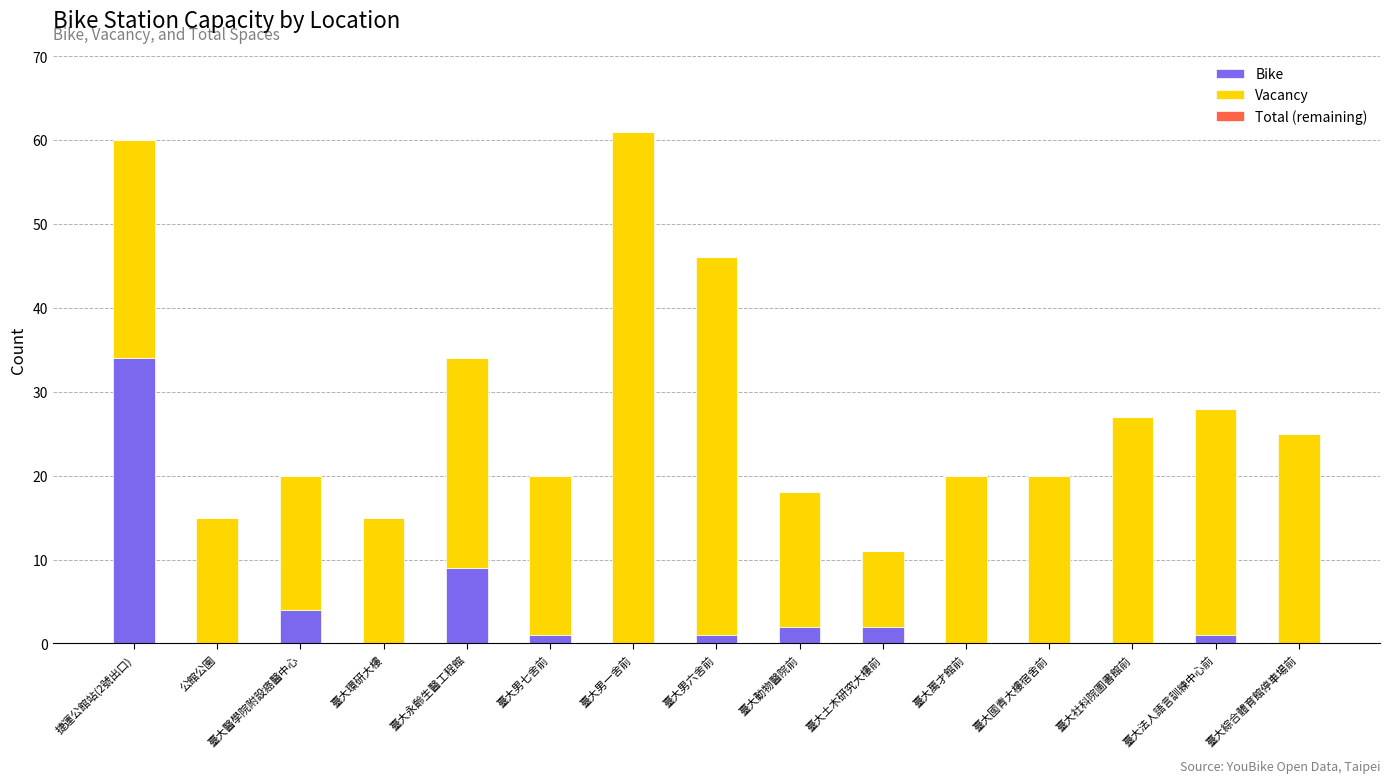

What is the total value across all series at 臺大土木研究大樓前?

11